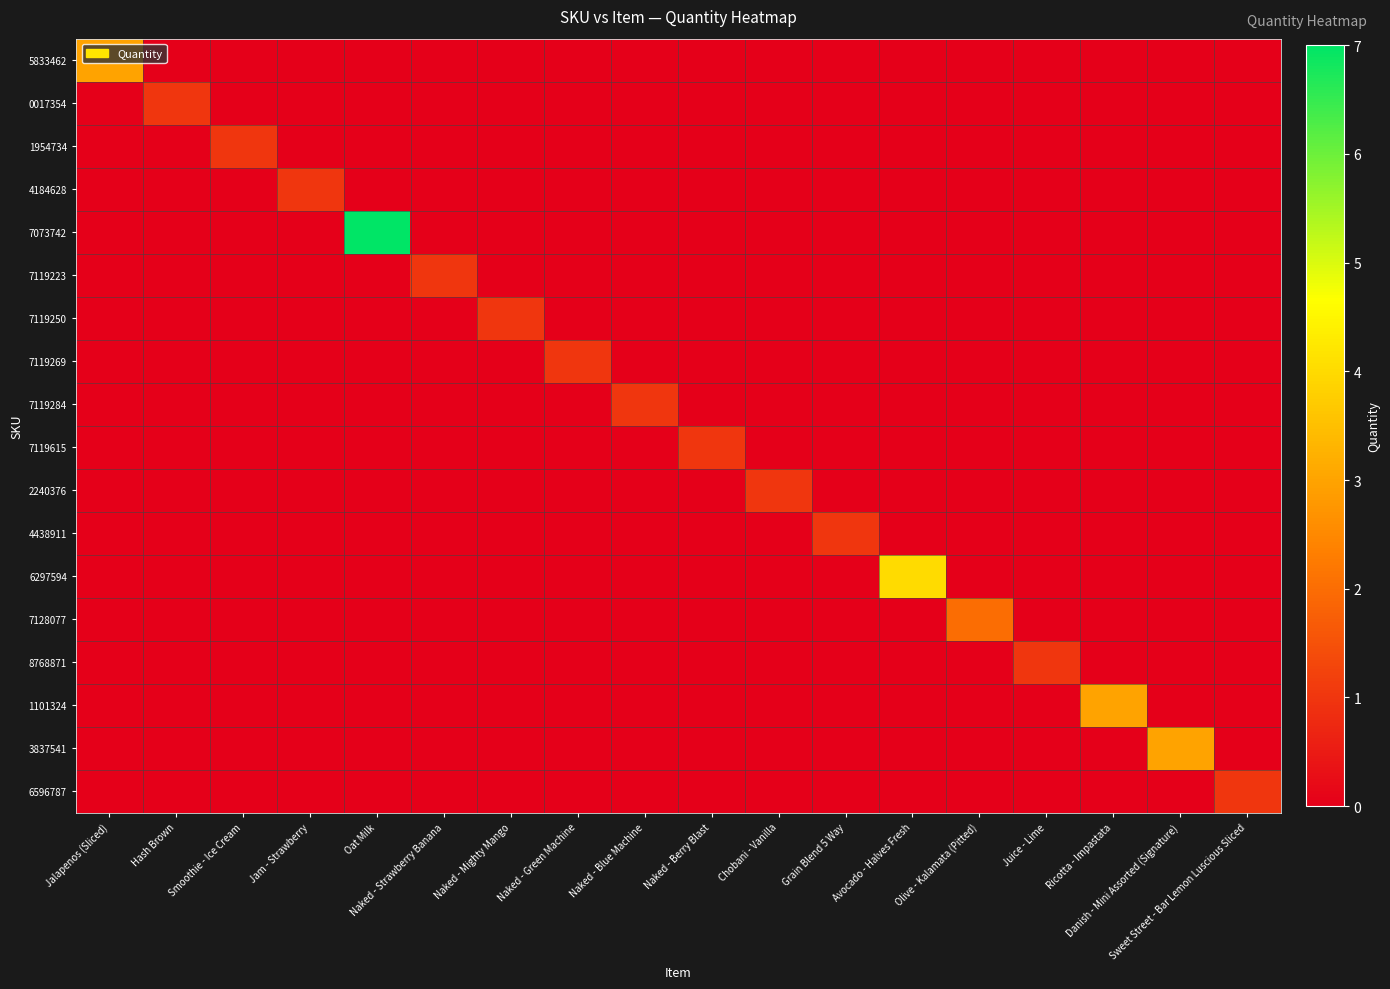

Reading right to left, what are all the values shown in this chart?

5833462: Sweet Street - Bar Lemon Luscious Sliced=0	Danish - Mini Assorted (Signature)=0	Ricotta - Impastata=0	Juice - Lime=0	Olive - Kalamata (Pitted)=0	Avocado - Halves Fresh=0	Grain Blend 5 Way=0	Chobani - Vanilla=0	Naked - Berry Blast=0	Naked - Blue Machine=0	Naked - Green Machine=0	Naked - Mighty Mango=0	Naked - Strawberry Banana=0	Oat Milk=0	Jam - Strawberry=0	Smoothie - Ice Cream=0	Hash Brown=0	Jalapenos (Sliced)=3
0017354: Sweet Street - Bar Lemon Luscious Sliced=0	Danish - Mini Assorted (Signature)=0	Ricotta - Impastata=0	Juice - Lime=0	Olive - Kalamata (Pitted)=0	Avocado - Halves Fresh=0	Grain Blend 5 Way=0	Chobani - Vanilla=0	Naked - Berry Blast=0	Naked - Blue Machine=0	Naked - Green Machine=0	Naked - Mighty Mango=0	Naked - Strawberry Banana=0	Oat Milk=0	Jam - Strawberry=0	Smoothie - Ice Cream=0	Hash Brown=1	Jalapenos (Sliced)=0
1954734: Sweet Street - Bar Lemon Luscious Sliced=0	Danish - Mini Assorted (Signature)=0	Ricotta - Impastata=0	Juice - Lime=0	Olive - Kalamata (Pitted)=0	Avocado - Halves Fresh=0	Grain Blend 5 Way=0	Chobani - Vanilla=0	Naked - Berry Blast=0	Naked - Blue Machine=0	Naked - Green Machine=0	Naked - Mighty Mango=0	Naked - Strawberry Banana=0	Oat Milk=0	Jam - Strawberry=0	Smoothie - Ice Cream=1	Hash Brown=0	Jalapenos (Sliced)=0
4184628: Sweet Street - Bar Lemon Luscious Sliced=0	Danish - Mini Assorted (Signature)=0	Ricotta - Impastata=0	Juice - Lime=0	Olive - Kalamata (Pitted)=0	Avocado - Halves Fresh=0	Grain Blend 5 Way=0	Chobani - Vanilla=0	Naked - Berry Blast=0	Naked - Blue Machine=0	Naked - Green Machine=0	Naked - Mighty Mango=0	Naked - Strawberry Banana=0	Oat Milk=0	Jam - Strawberry=1	Smoothie - Ice Cream=0	Hash Brown=0	Jalapenos (Sliced)=0
7073742: Sweet Street - Bar Lemon Luscious Sliced=0	Danish - Mini Assorted (Signature)=0	Ricotta - Impastata=0	Juice - Lime=0	Olive - Kalamata (Pitted)=0	Avocado - Halves Fresh=0	Grain Blend 5 Way=0	Chobani - Vanilla=0	Naked - Berry Blast=0	Naked - Blue Machine=0	Naked - Green Machine=0	Naked - Mighty Mango=0	Naked - Strawberry Banana=0	Oat Milk=7	Jam - Strawberry=0	Smoothie - Ice Cream=0	Hash Brown=0	Jalapenos (Sliced)=0
7119223: Sweet Street - Bar Lemon Luscious Sliced=0	Danish - Mini Assorted (Signature)=0	Ricotta - Impastata=0	Juice - Lime=0	Olive - Kalamata (Pitted)=0	Avocado - Halves Fresh=0	Grain Blend 5 Way=0	Chobani - Vanilla=0	Naked - Berry Blast=0	Naked - Blue Machine=0	Naked - Green Machine=0	Naked - Mighty Mango=0	Naked - Strawberry Banana=1	Oat Milk=0	Jam - Strawberry=0	Smoothie - Ice Cream=0	Hash Brown=0	Jalapenos (Sliced)=0
7119250: Sweet Street - Bar Lemon Luscious Sliced=0	Danish - Mini Assorted (Signature)=0	Ricotta - Impastata=0	Juice - Lime=0	Olive - Kalamata (Pitted)=0	Avocado - Halves Fresh=0	Grain Blend 5 Way=0	Chobani - Vanilla=0	Naked - Berry Blast=0	Naked - Blue Machine=0	Naked - Green Machine=0	Naked - Mighty Mango=1	Naked - Strawberry Banana=0	Oat Milk=0	Jam - Strawberry=0	Smoothie - Ice Cream=0	Hash Brown=0	Jalapenos (Sliced)=0
7119269: Sweet Street - Bar Lemon Luscious Sliced=0	Danish - Mini Assorted (Signature)=0	Ricotta - Impastata=0	Juice - Lime=0	Olive - Kalamata (Pitted)=0	Avocado - Halves Fresh=0	Grain Blend 5 Way=0	Chobani - Vanilla=0	Naked - Berry Blast=0	Naked - Blue Machine=0	Naked - Green Machine=1	Naked - Mighty Mango=0	Naked - Strawberry Banana=0	Oat Milk=0	Jam - Strawberry=0	Smoothie - Ice Cream=0	Hash Brown=0	Jalapenos (Sliced)=0
7119284: Sweet Street - Bar Lemon Luscious Sliced=0	Danish - Mini Assorted (Signature)=0	Ricotta - Impastata=0	Juice - Lime=0	Olive - Kalamata (Pitted)=0	Avocado - Halves Fresh=0	Grain Blend 5 Way=0	Chobani - Vanilla=0	Naked - Berry Blast=0	Naked - Blue Machine=1	Naked - Green Machine=0	Naked - Mighty Mango=0	Naked - Strawberry Banana=0	Oat Milk=0	Jam - Strawberry=0	Smoothie - Ice Cream=0	Hash Brown=0	Jalapenos (Sliced)=0
7119615: Sweet Street - Bar Lemon Luscious Sliced=0	Danish - Mini Assorted (Signature)=0	Ricotta - Impastata=0	Juice - Lime=0	Olive - Kalamata (Pitted)=0	Avocado - Halves Fresh=0	Grain Blend 5 Way=0	Chobani - Vanilla=0	Naked - Berry Blast=1	Naked - Blue Machine=0	Naked - Green Machine=0	Naked - Mighty Mango=0	Naked - Strawberry Banana=0	Oat Milk=0	Jam - Strawberry=0	Smoothie - Ice Cream=0	Hash Brown=0	Jalapenos (Sliced)=0
2240376: Sweet Street - Bar Lemon Luscious Sliced=0	Danish - Mini Assorted (Signature)=0	Ricotta - Impastata=0	Juice - Lime=0	Olive - Kalamata (Pitted)=0	Avocado - Halves Fresh=0	Grain Blend 5 Way=0	Chobani - Vanilla=1	Naked - Berry Blast=0	Naked - Blue Machine=0	Naked - Green Machine=0	Naked - Mighty Mango=0	Naked - Strawberry Banana=0	Oat Milk=0	Jam - Strawberry=0	Smoothie - Ice Cream=0	Hash Brown=0	Jalapenos (Sliced)=0
4438911: Sweet Street - Bar Lemon Luscious Sliced=0	Danish - Mini Assorted (Signature)=0	Ricotta - Impastata=0	Juice - Lime=0	Olive - Kalamata (Pitted)=0	Avocado - Halves Fresh=0	Grain Blend 5 Way=1	Chobani - Vanilla=0	Naked - Berry Blast=0	Naked - Blue Machine=0	Naked - Green Machine=0	Naked - Mighty Mango=0	Naked - Strawberry Banana=0	Oat Milk=0	Jam - Strawberry=0	Smoothie - Ice Cream=0	Hash Brown=0	Jalapenos (Sliced)=0
6297594: Sweet Street - Bar Lemon Luscious Sliced=0	Danish - Mini Assorted (Signature)=0	Ricotta - Impastata=0	Juice - Lime=0	Olive - Kalamata (Pitted)=0	Avocado - Halves Fresh=4	Grain Blend 5 Way=0	Chobani - Vanilla=0	Naked - Berry Blast=0	Naked - Blue Machine=0	Naked - Green Machine=0	Naked - Mighty Mango=0	Naked - Strawberry Banana=0	Oat Milk=0	Jam - Strawberry=0	Smoothie - Ice Cream=0	Hash Brown=0	Jalapenos (Sliced)=0
7128077: Sweet Street - Bar Lemon Luscious Sliced=0	Danish - Mini Assorted (Signature)=0	Ricotta - Impastata=0	Juice - Lime=0	Olive - Kalamata (Pitted)=2	Avocado - Halves Fresh=0	Grain Blend 5 Way=0	Chobani - Vanilla=0	Naked - Berry Blast=0	Naked - Blue Machine=0	Naked - Green Machine=0	Naked - Mighty Mango=0	Naked - Strawberry Banana=0	Oat Milk=0	Jam - Strawberry=0	Smoothie - Ice Cream=0	Hash Brown=0	Jalapenos (Sliced)=0
8768871: Sweet Street - Bar Lemon Luscious Sliced=0	Danish - Mini Assorted (Signature)=0	Ricotta - Impastata=0	Juice - Lime=1	Olive - Kalamata (Pitted)=0	Avocado - Halves Fresh=0	Grain Blend 5 Way=0	Chobani - Vanilla=0	Naked - Berry Blast=0	Naked - Blue Machine=0	Naked - Green Machine=0	Naked - Mighty Mango=0	Naked - Strawberry Banana=0	Oat Milk=0	Jam - Strawberry=0	Smoothie - Ice Cream=0	Hash Brown=0	Jalapenos (Sliced)=0
1101324: Sweet Street - Bar Lemon Luscious Sliced=0	Danish - Mini Assorted (Signature)=0	Ricotta - Impastata=3	Juice - Lime=0	Olive - Kalamata (Pitted)=0	Avocado - Halves Fresh=0	Grain Blend 5 Way=0	Chobani - Vanilla=0	Naked - Berry Blast=0	Naked - Blue Machine=0	Naked - Green Machine=0	Naked - Mighty Mango=0	Naked - Strawberry Banana=0	Oat Milk=0	Jam - Strawberry=0	Smoothie - Ice Cream=0	Hash Brown=0	Jalapenos (Sliced)=0
3837541: Sweet Street - Bar Lemon Luscious Sliced=0	Danish - Mini Assorted (Signature)=3	Ricotta - Impastata=0	Juice - Lime=0	Olive - Kalamata (Pitted)=0	Avocado - Halves Fresh=0	Grain Blend 5 Way=0	Chobani - Vanilla=0	Naked - Berry Blast=0	Naked - Blue Machine=0	Naked - Green Machine=0	Naked - Mighty Mango=0	Naked - Strawberry Banana=0	Oat Milk=0	Jam - Strawberry=0	Smoothie - Ice Cream=0	Hash Brown=0	Jalapenos (Sliced)=0
6596787: Sweet Street - Bar Lemon Luscious Sliced=1	Danish - Mini Assorted (Signature)=0	Ricotta - Impastata=0	Juice - Lime=0	Olive - Kalamata (Pitted)=0	Avocado - Halves Fresh=0	Grain Blend 5 Way=0	Chobani - Vanilla=0	Naked - Berry Blast=0	Naked - Blue Machine=0	Naked - Green Machine=0	Naked - Mighty Mango=0	Naked - Strawberry Banana=0	Oat Milk=0	Jam - Strawberry=0	Smoothie - Ice Cream=0	Hash Brown=0	Jalapenos (Sliced)=0